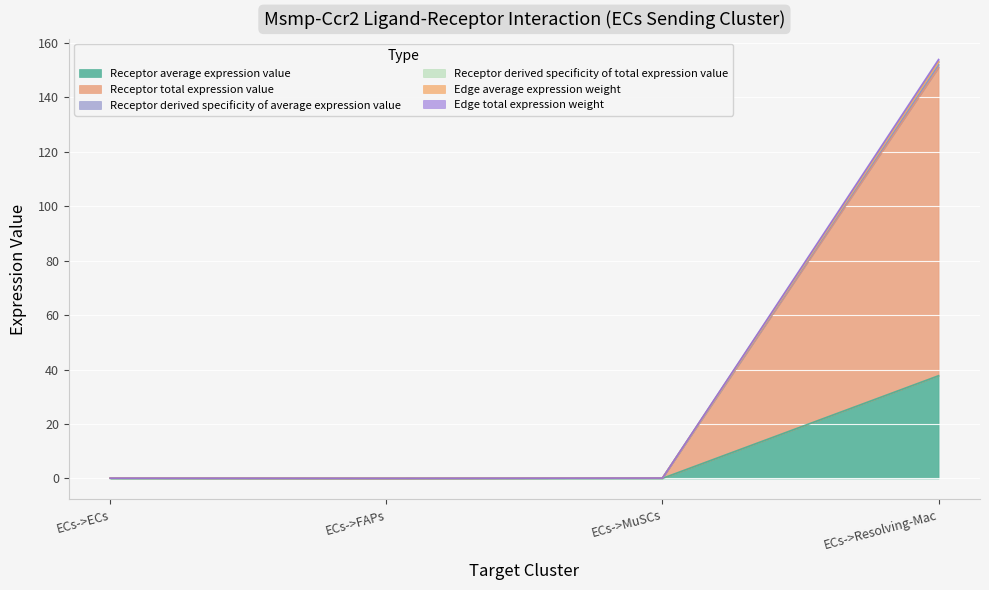

True or false: Receptor total expression value and Edge total expression weight cross at least once.

False